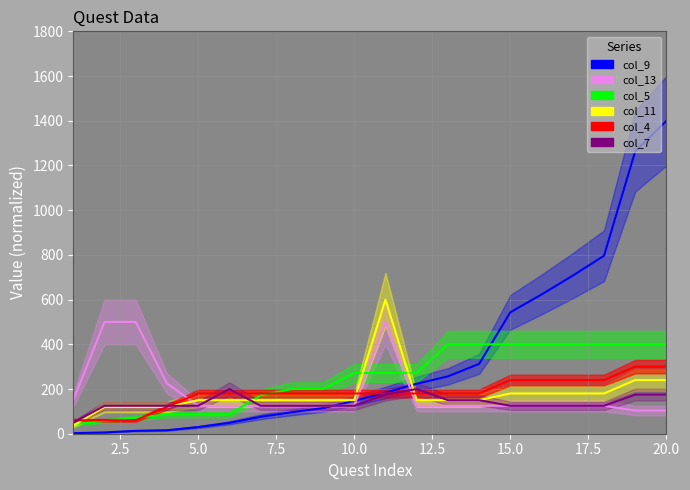

True or false: col_11 and col_4 cross at least once.

True